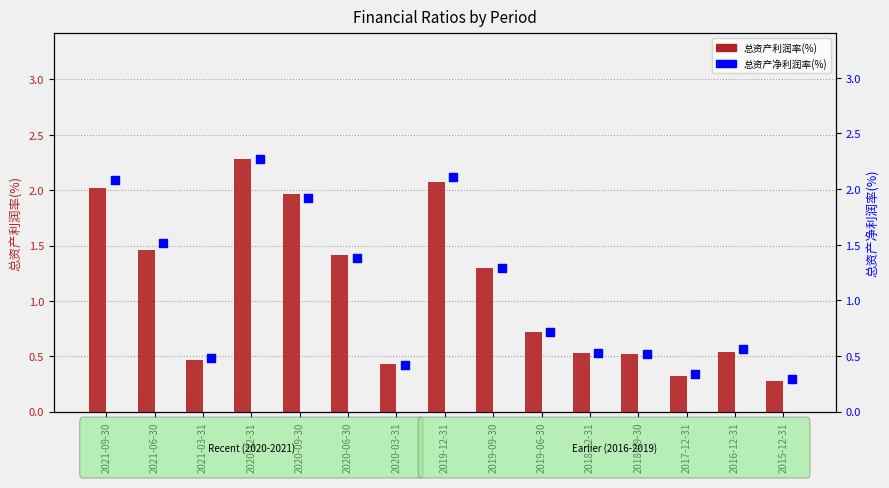

Which series contains the highest Y value?

总资产利润率(%)